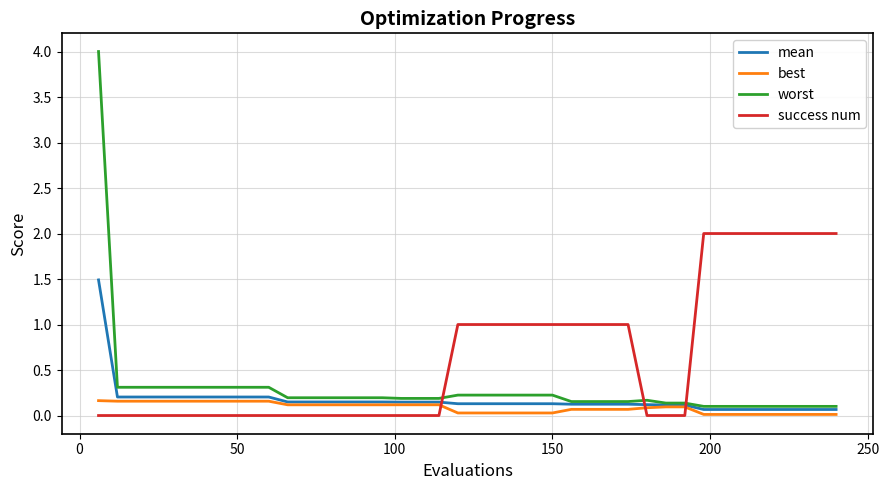

Rank the series by their maximum value, from lowest to highest.

best, mean, success num, worst